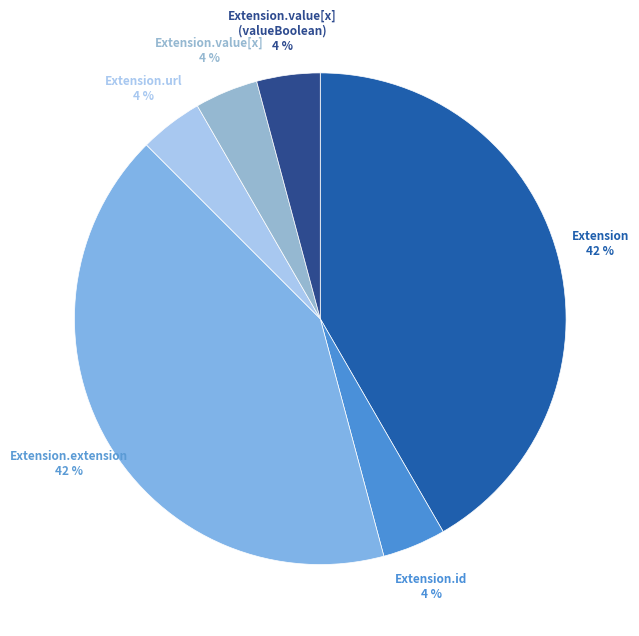

Does Extension.id account for over 50% of the chart?

No